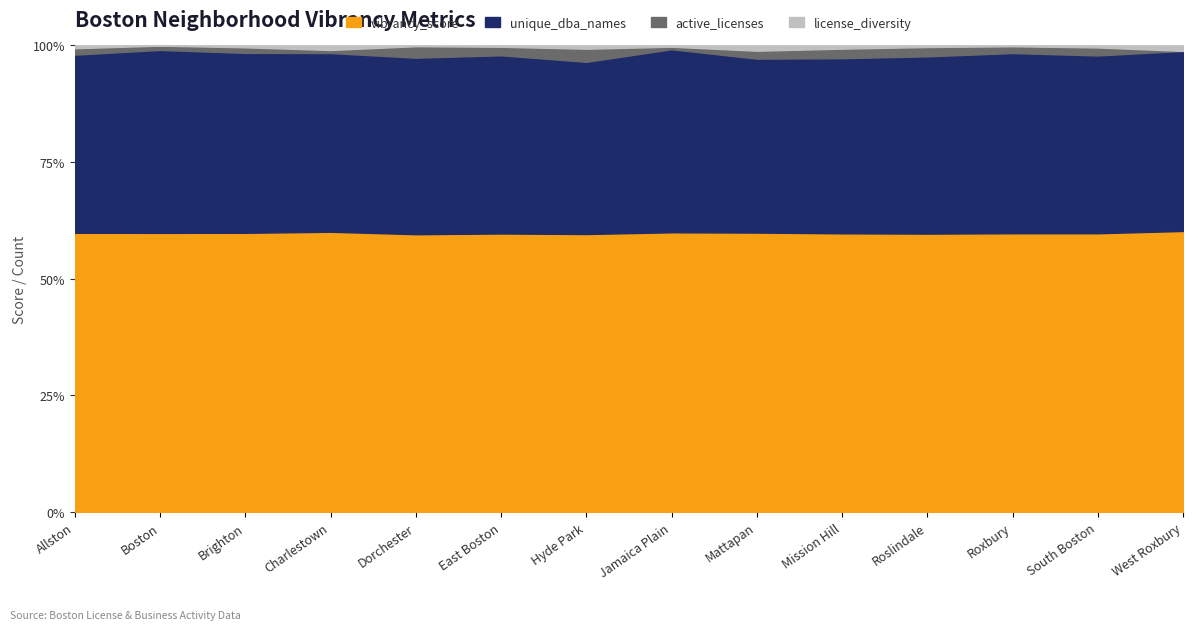

True or false: unique_dba_names and license_diversity cross at least once.

False